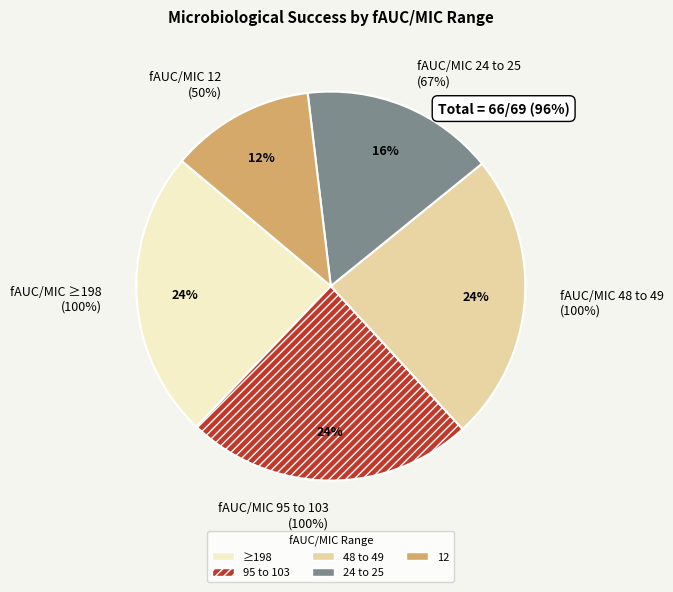

Does 24 to 25 account for over 50% of the chart?

No